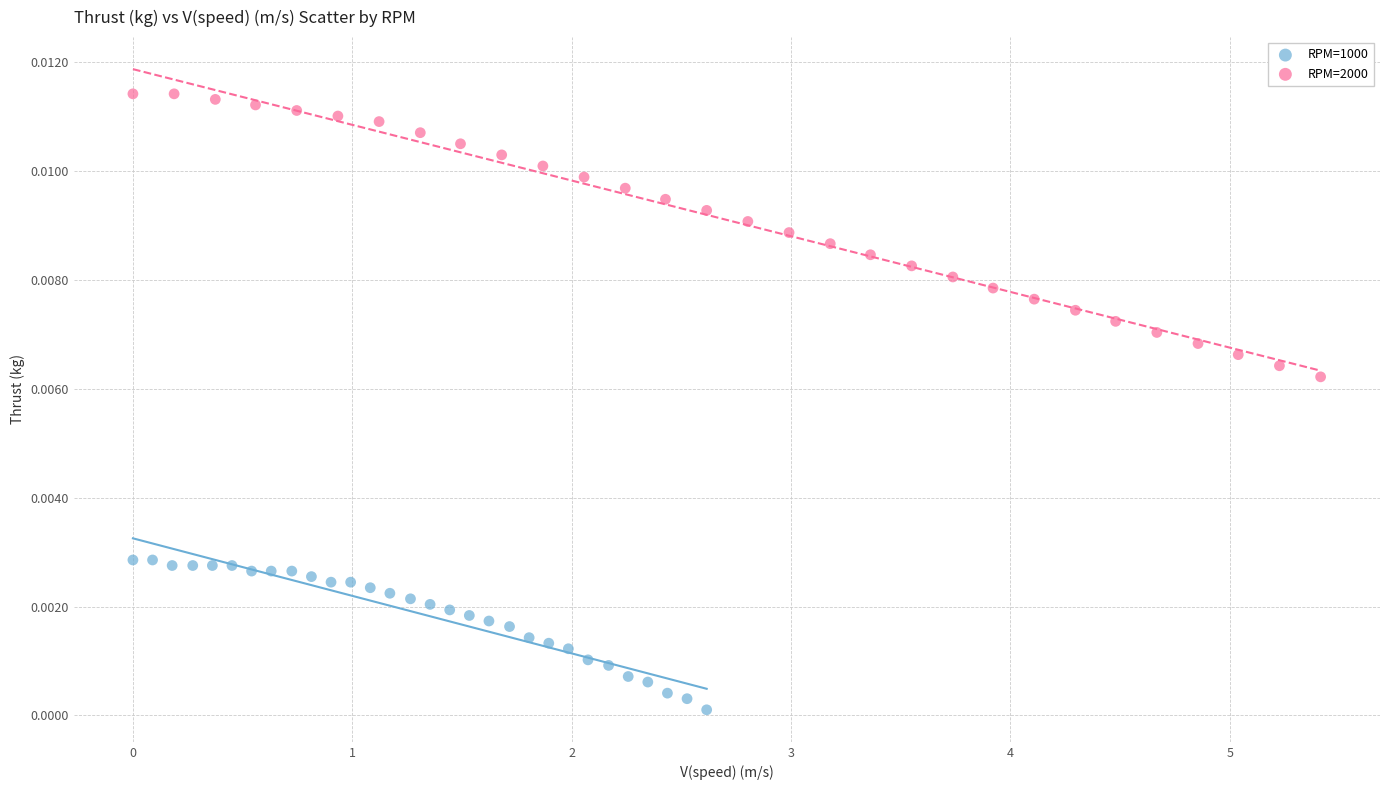

Which series reaches the minimum Y coordinate?

RPM=1000